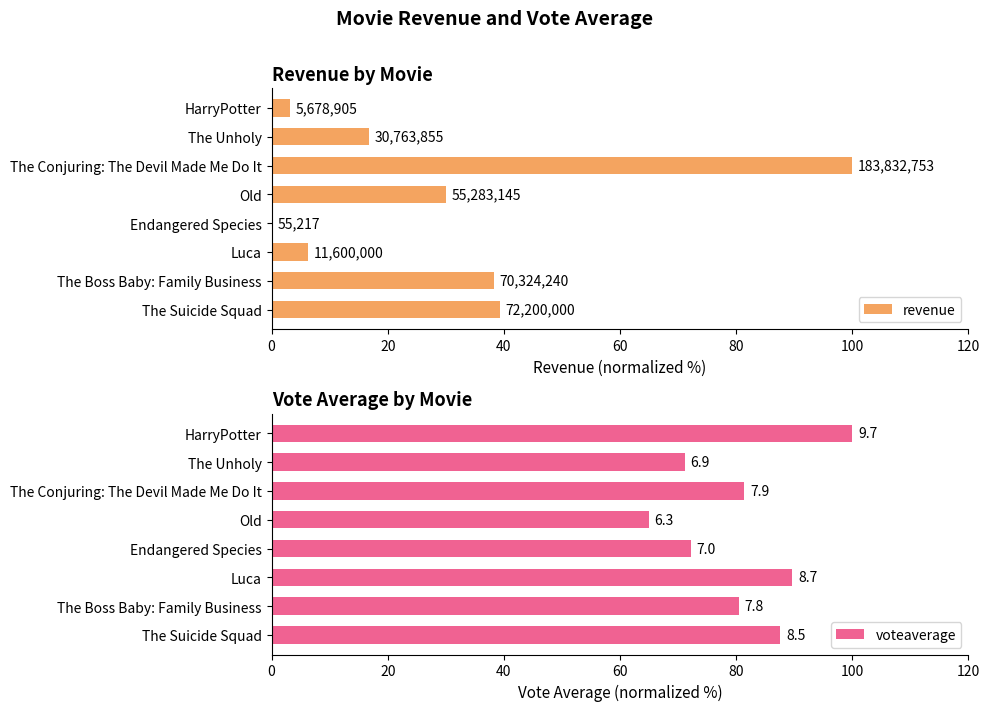

How many bars are there in total?

16